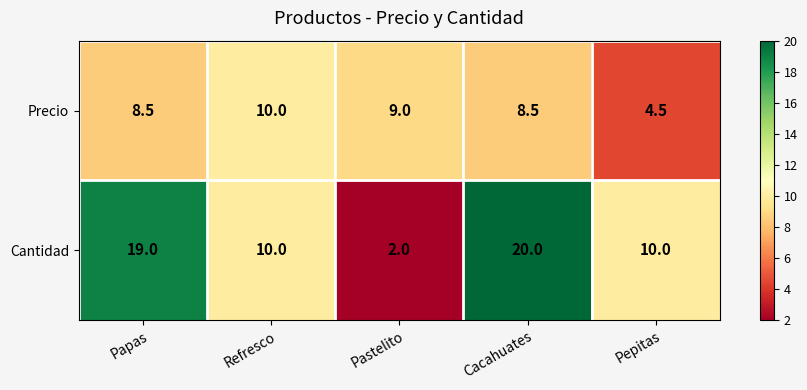

Which label corresponds to the largest value in the chart?

Cacahuates